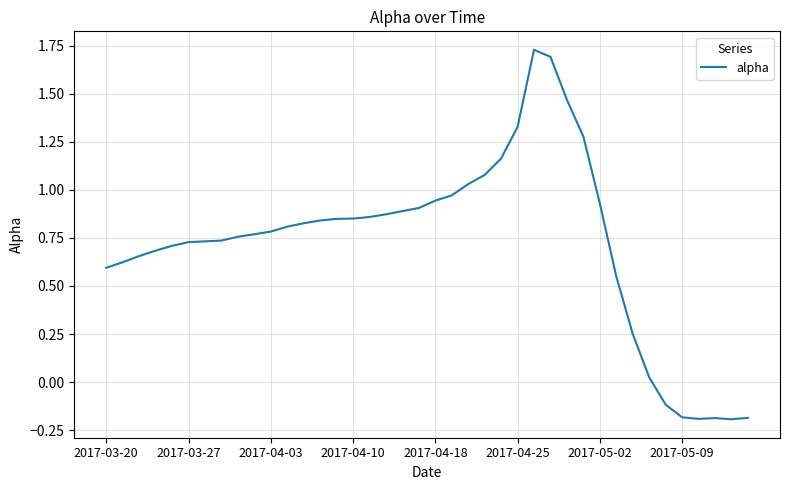

What is the sum of all values?

28.9